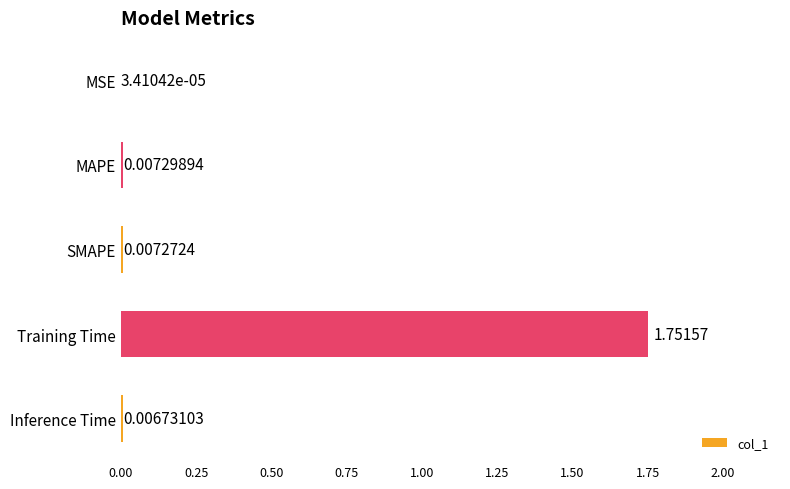

Are the bars horizontal?

Yes